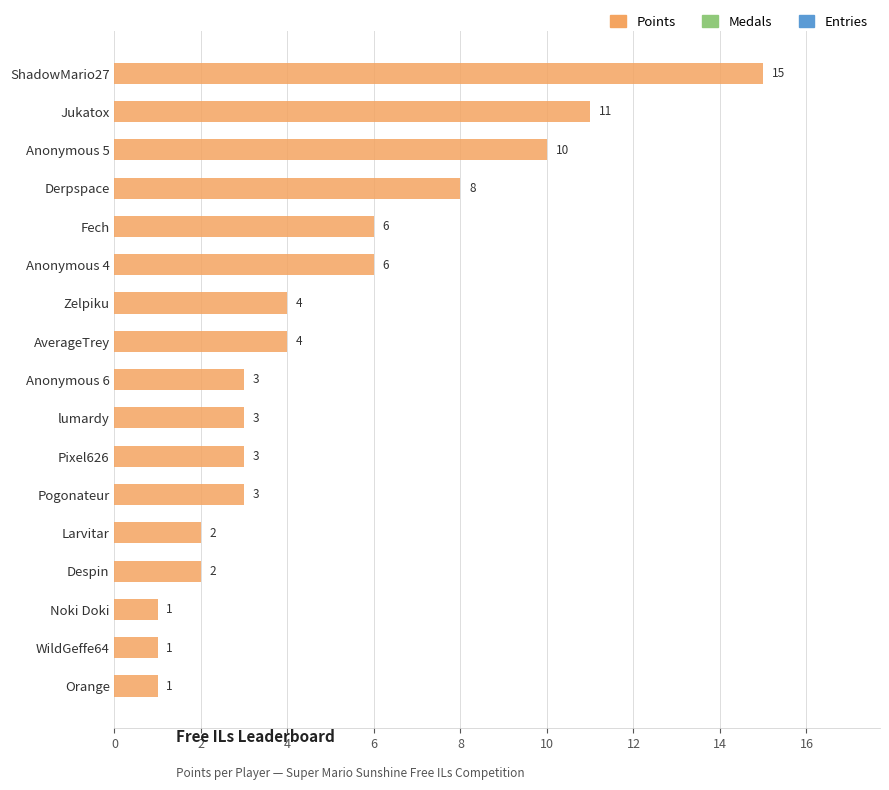

At which label is the value closest to 8?

Derpspace